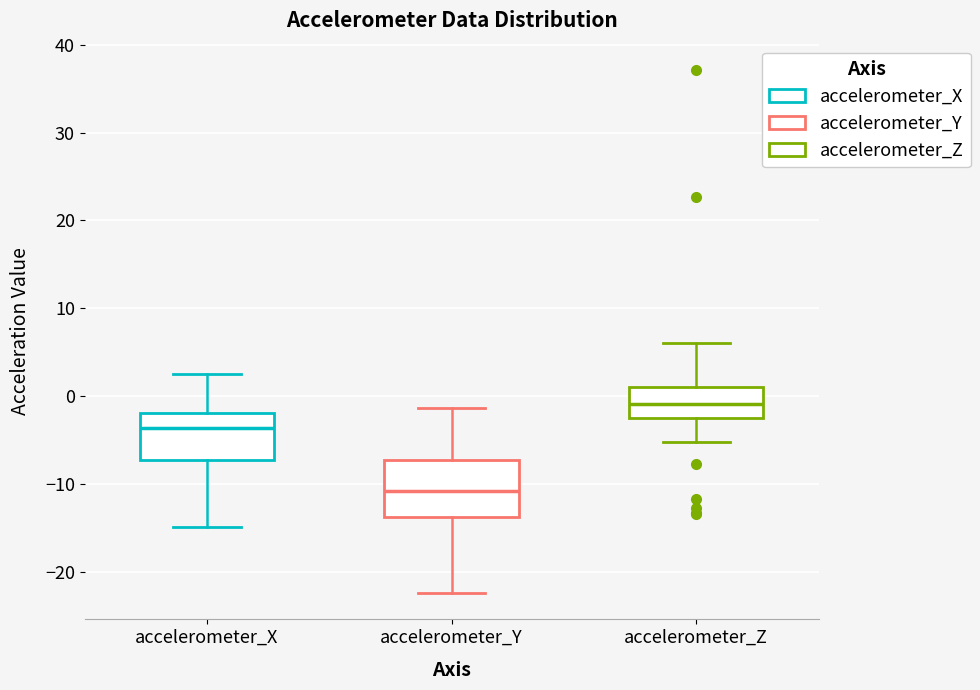

Which box has the lowest median line?

accelerometer_Y